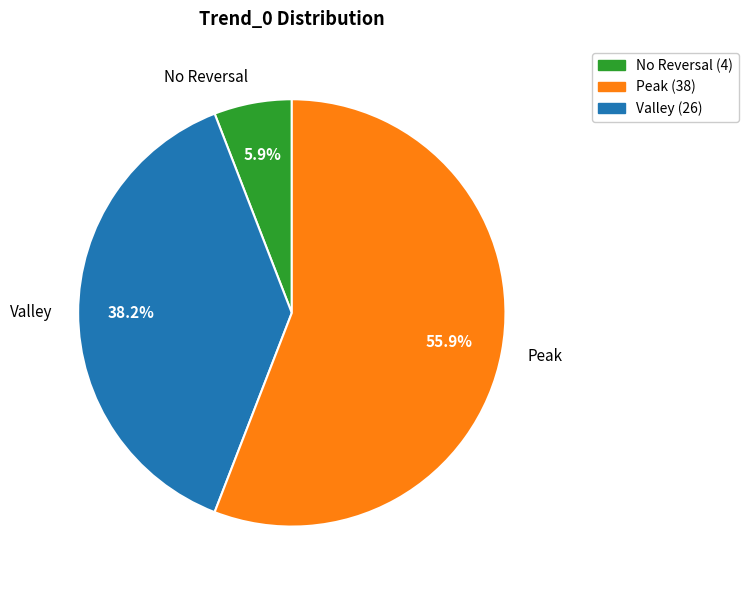

Which slice is the largest?

Peak